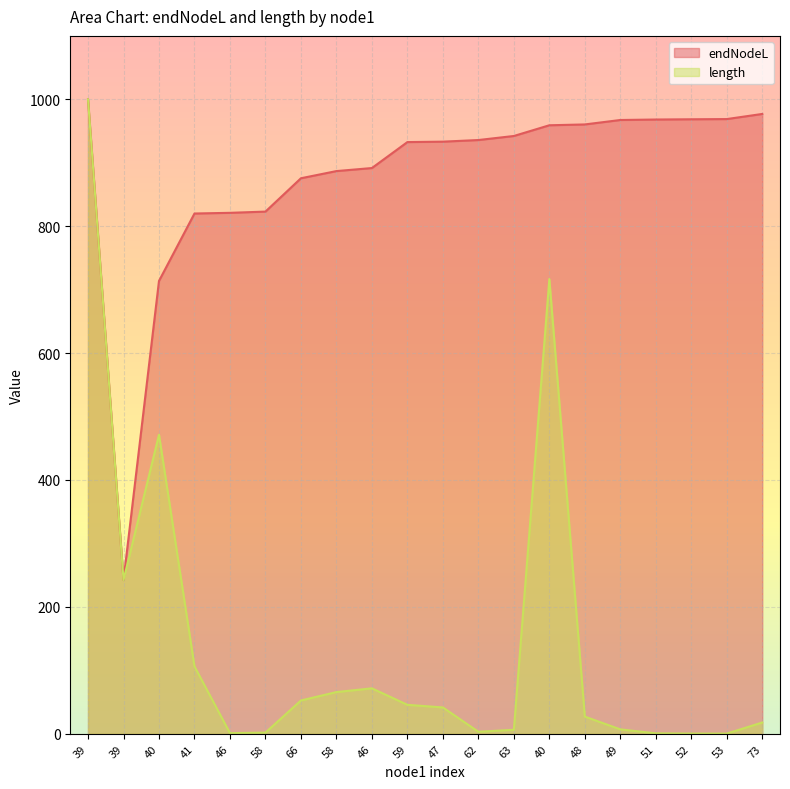

The length series shows 0.6 at 46. True or false?

False